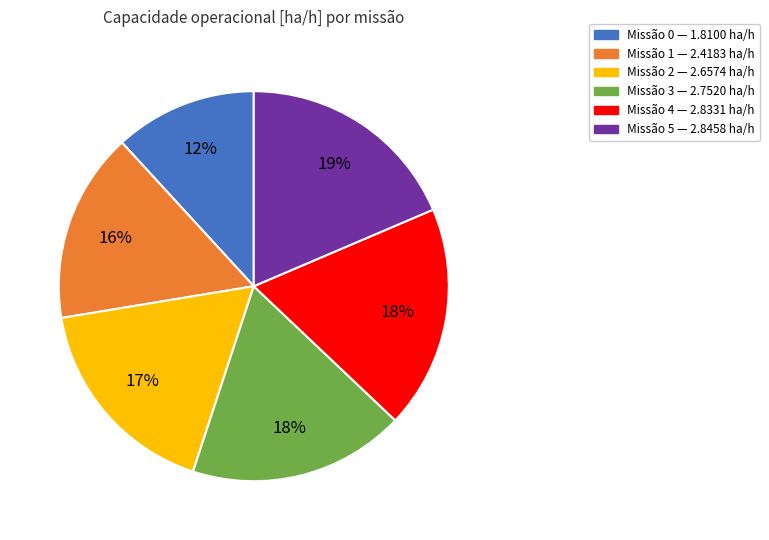

Is there any slice that represents more than half of the pie?

No